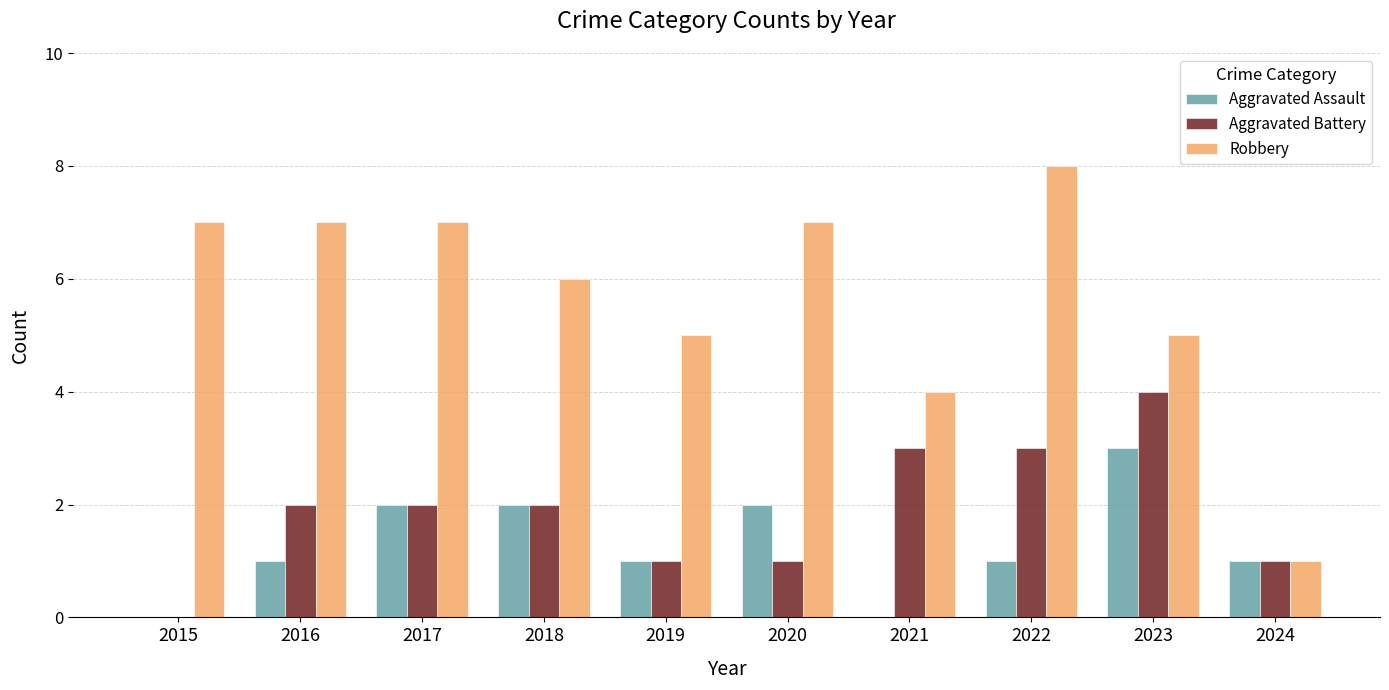

Which series changed the most between 2015 and 2019?

Robbery